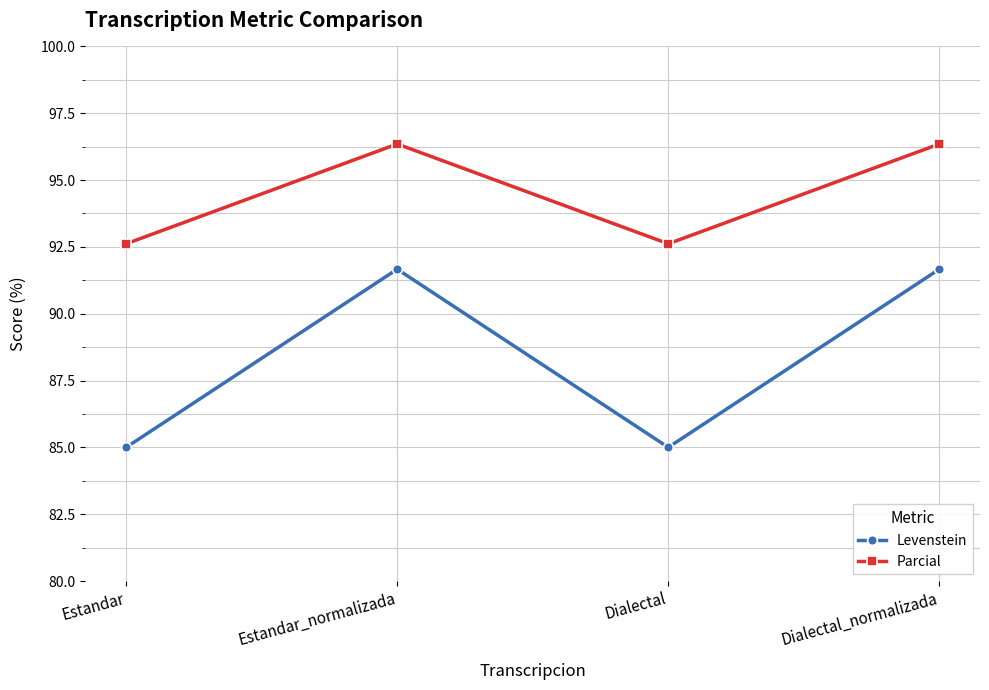

True or false: Levenstein has more than 1 interior local peaks.

False